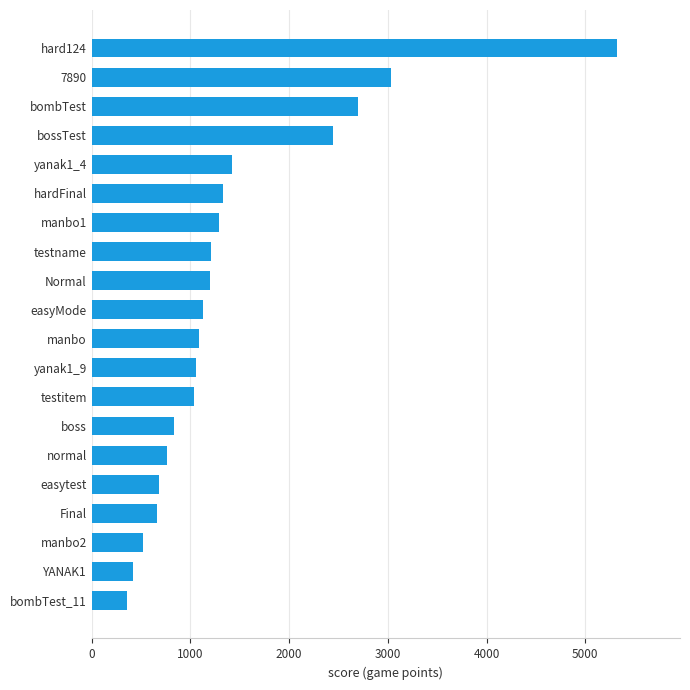

How many bars are there in total?

20